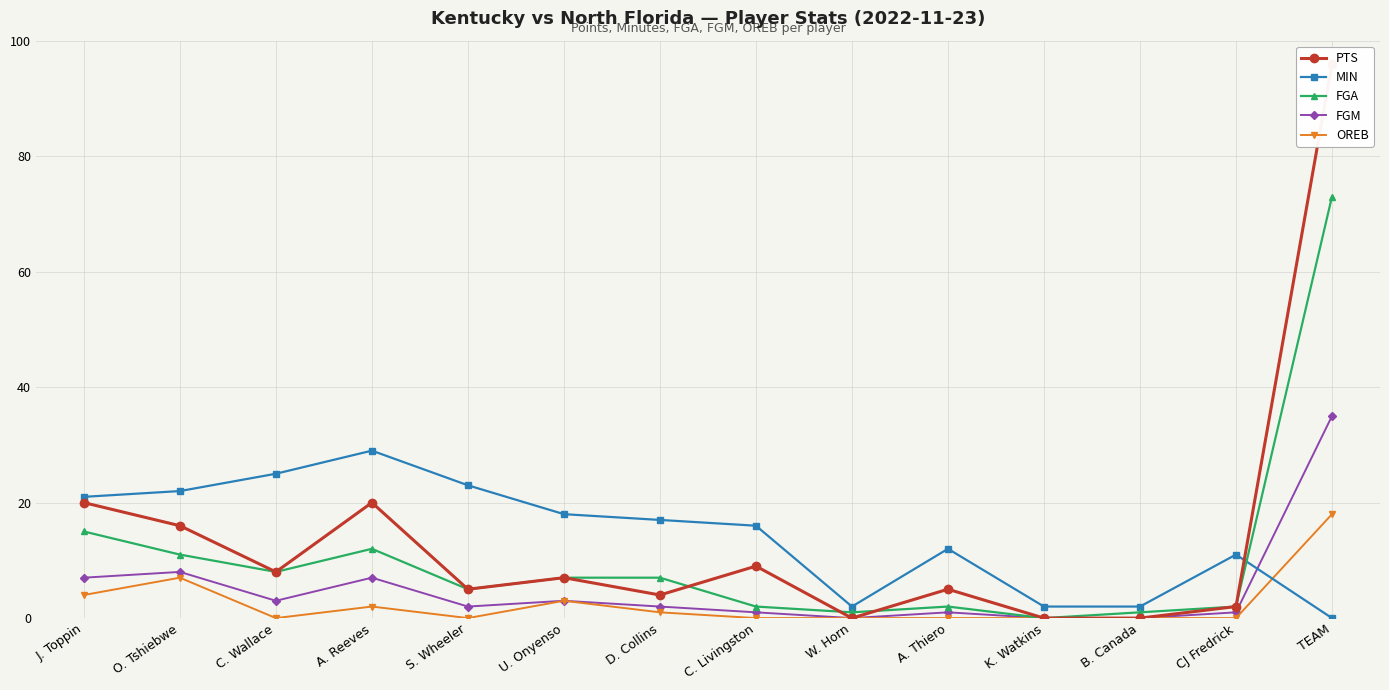

What is the difference between the second highest and minimum values in the MIN series?

25